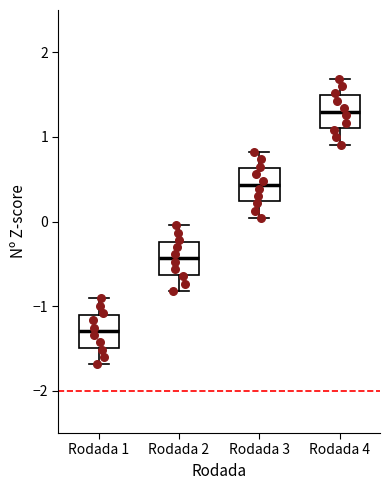

Which box has the lowest median line?

Rodada 1